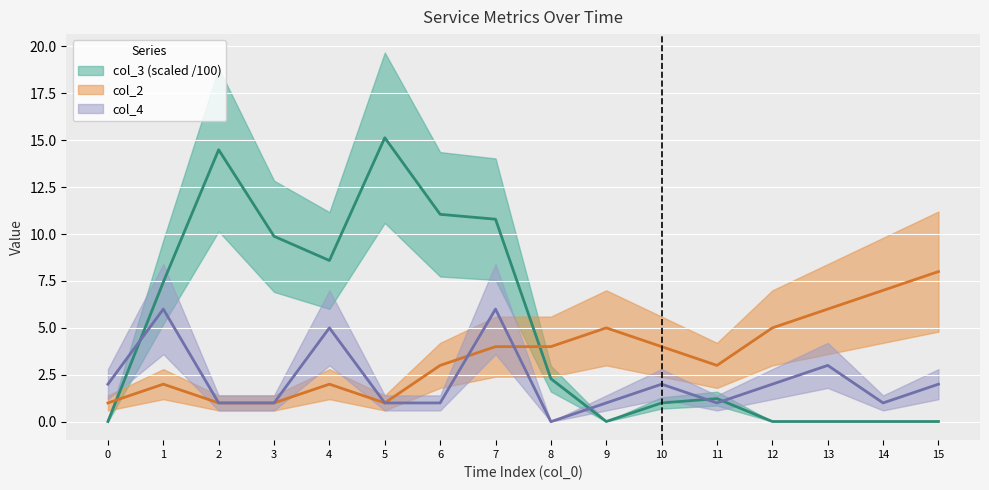

At which category does col_4 reach its first local valley?

8